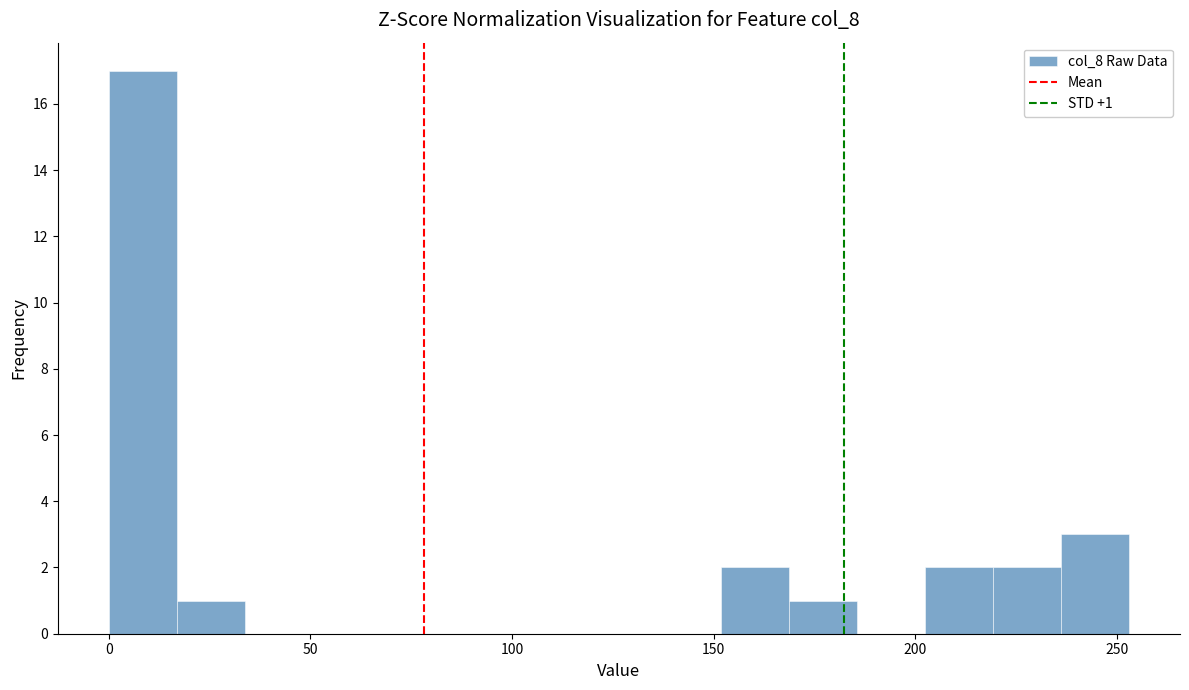

Around what value on the x-axis is the tallest bar? Give the approximate position of its centre, as read against the axis.

10